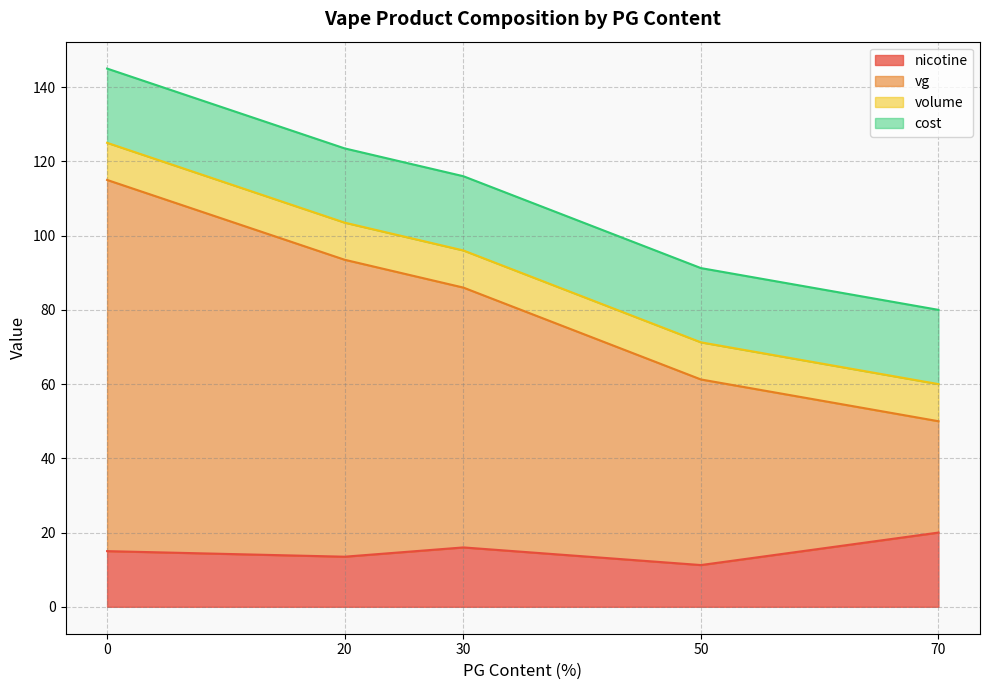

True or false: volume has a value of 10 at 50.

True